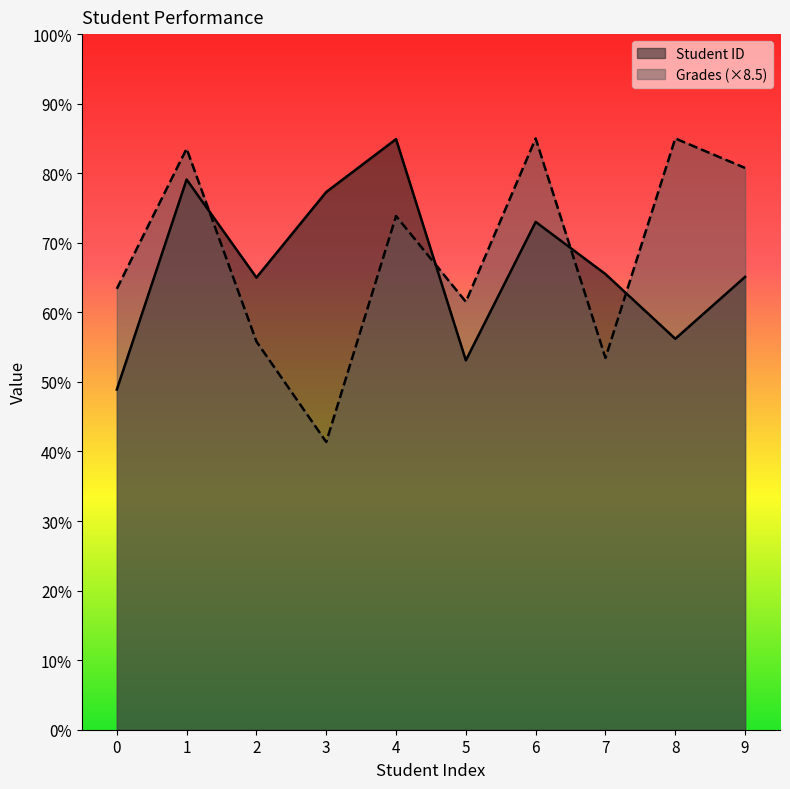

Which has a higher value, 4 or 9?

4